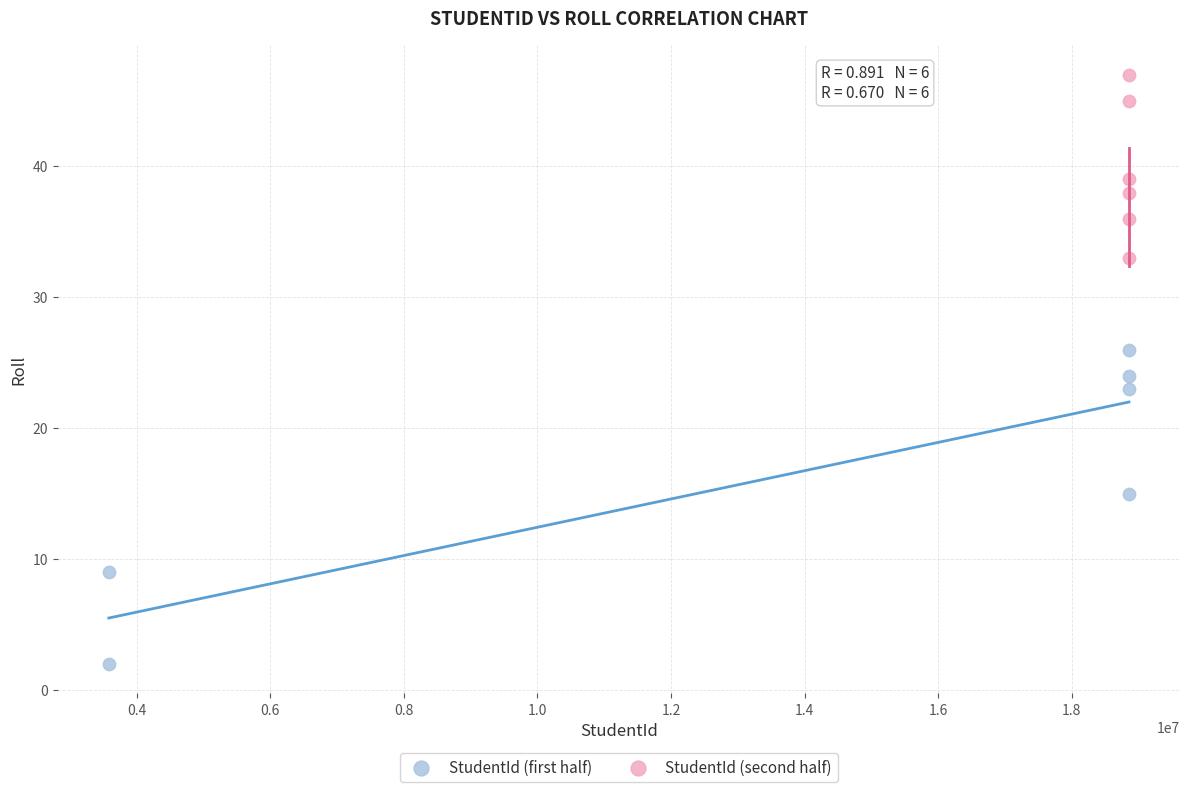

Which series contains the highest Y value?

StudentId (second half)